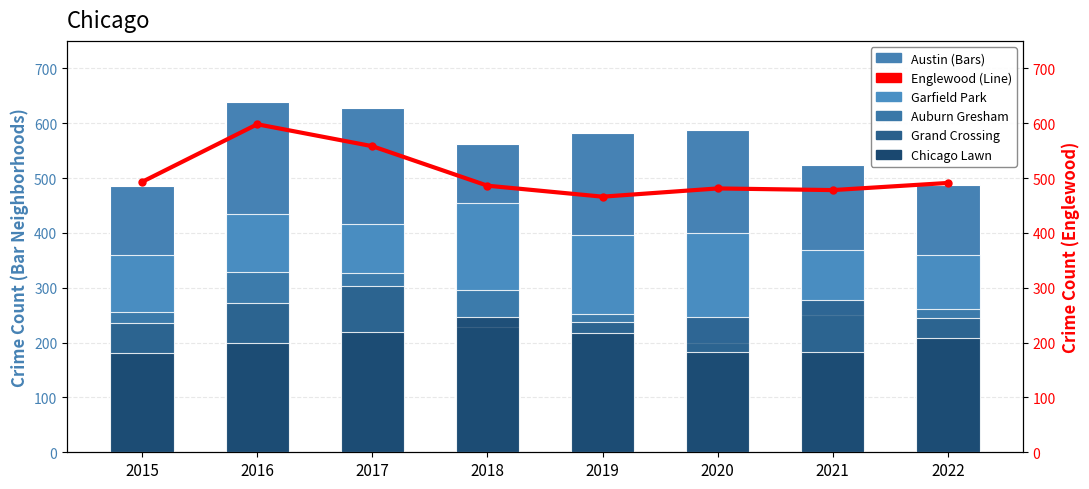

Does the chart contain stacked bars?

No